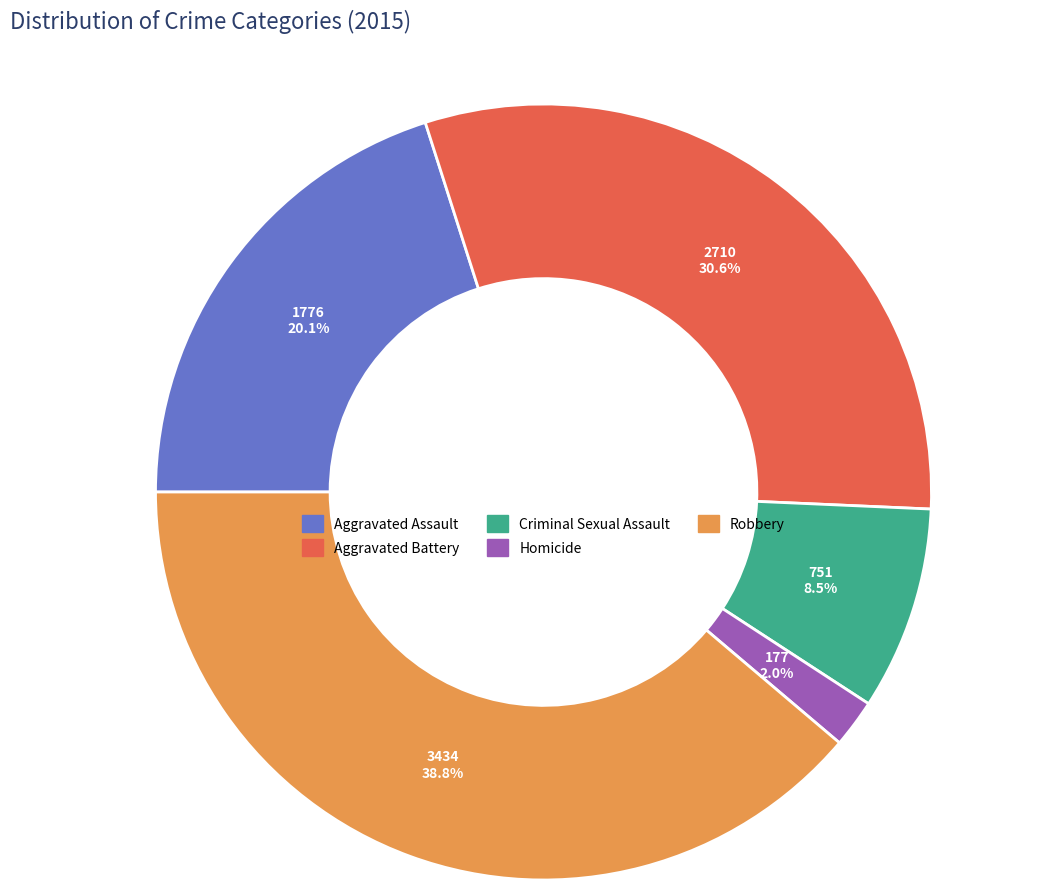

Combined, what portion of the pie is Criminal Sexual Assault and Homicide?

10.5%